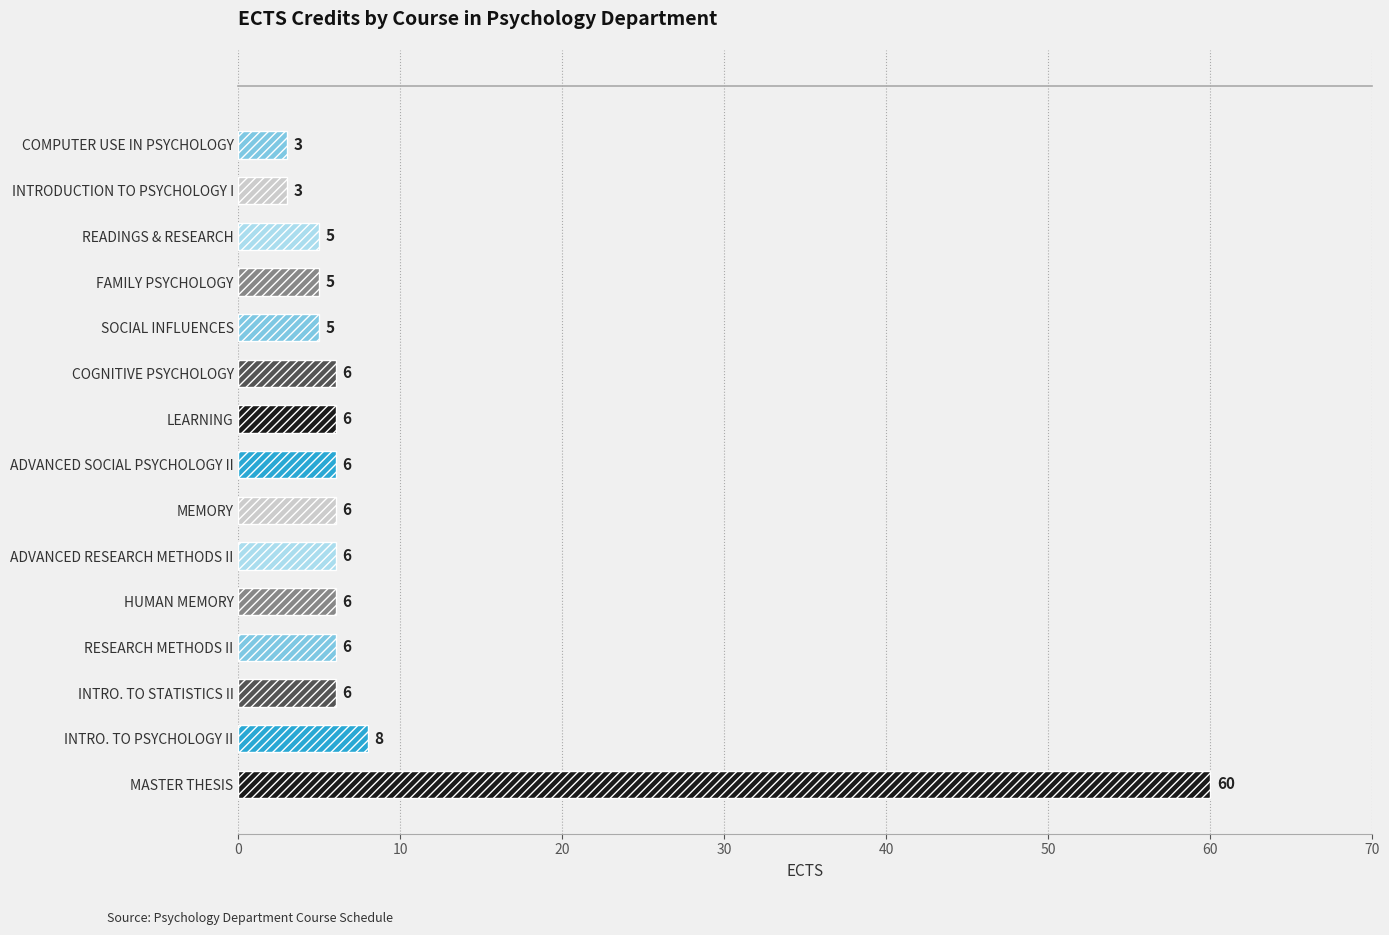

At which label is the value closest to 31?

INTRO. TO PSYCHOLOGY II